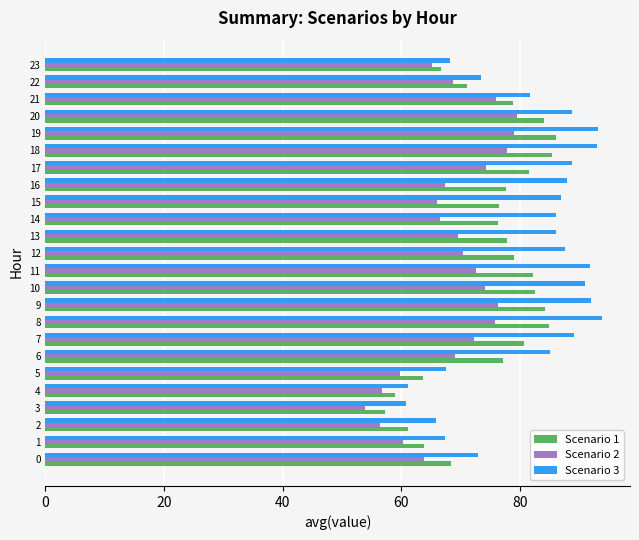

Which series has the widest spread of values?

Scenario 3